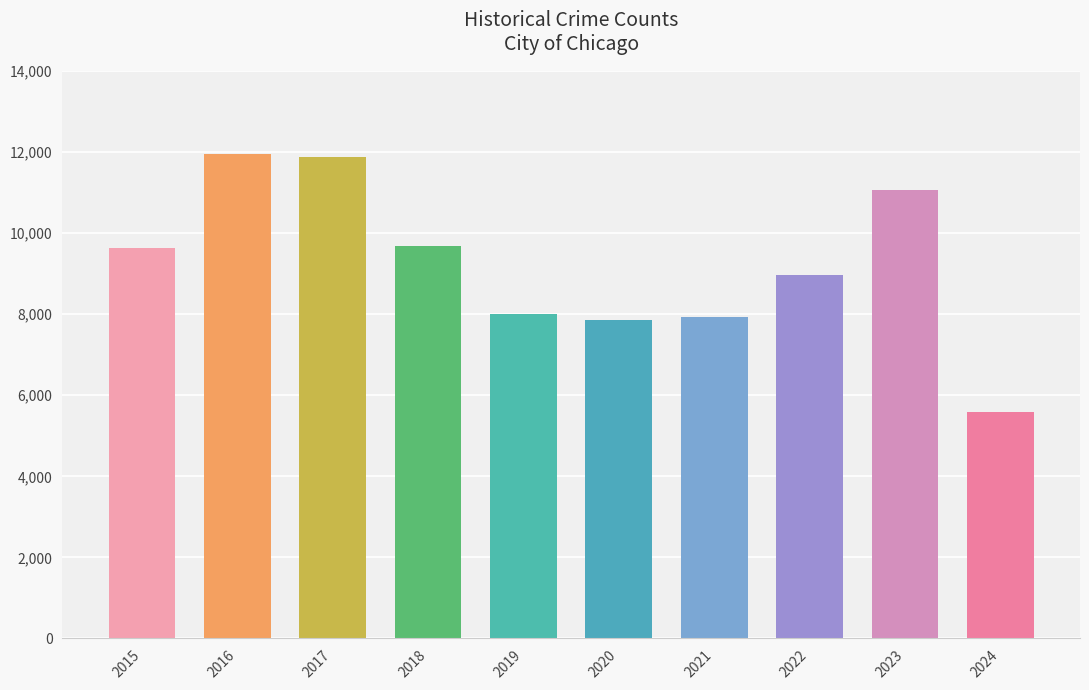

What is the change in value from 2016 to 2018?

-2279